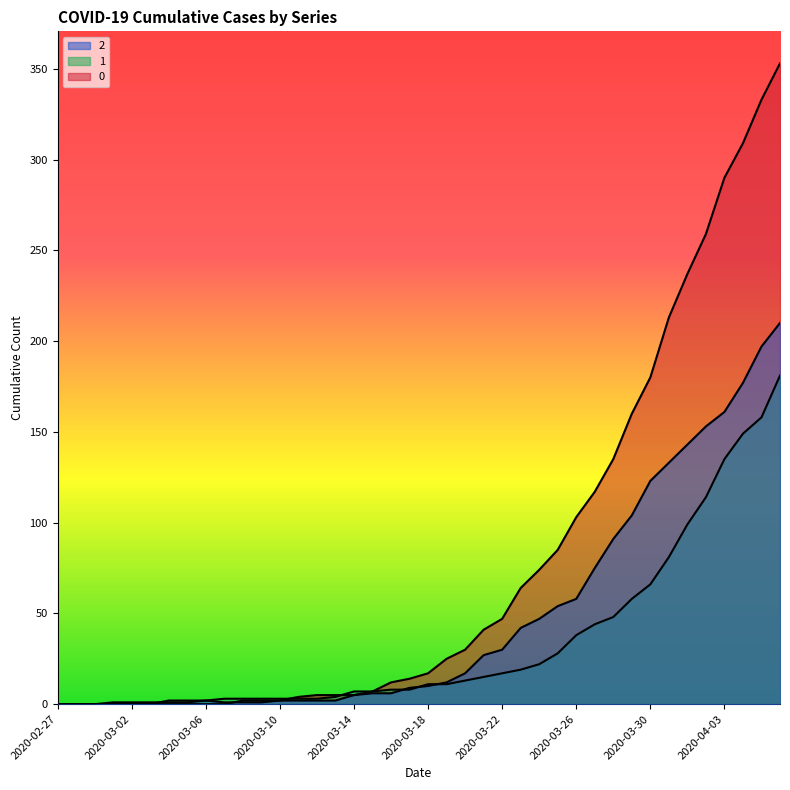

Which series ends up on top after the final intersection of 2 and 1?

2